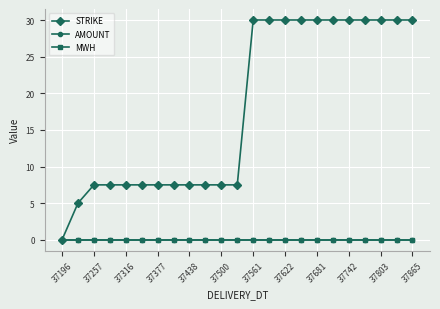

True or false: STRIKE and MWH intersect in this chart.

False